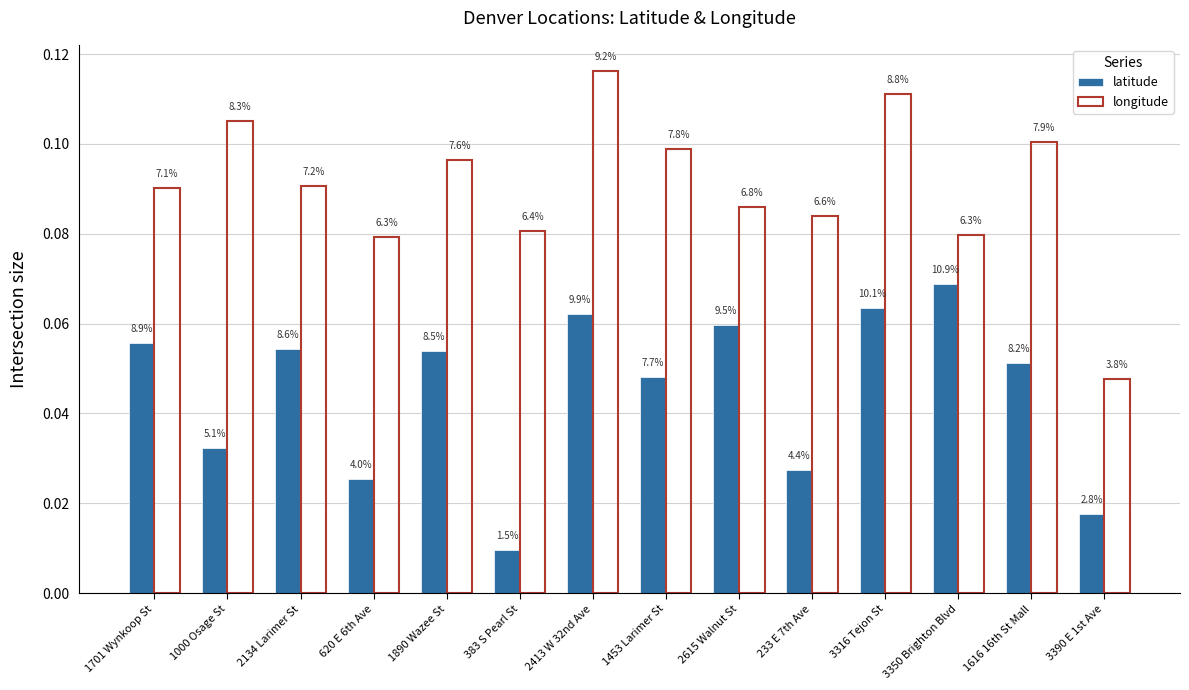

What is the spread (max minus min) of values at 2413 W 32nd Ave?

0.1